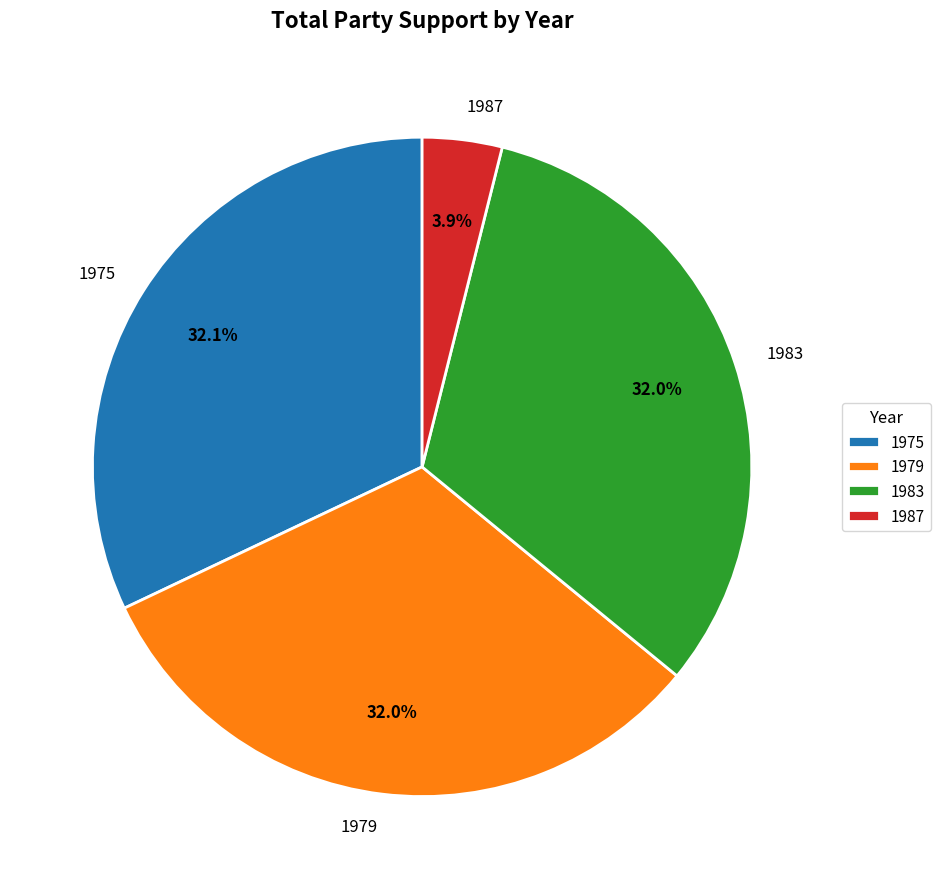

Is 1975 the majority of the pie?

No